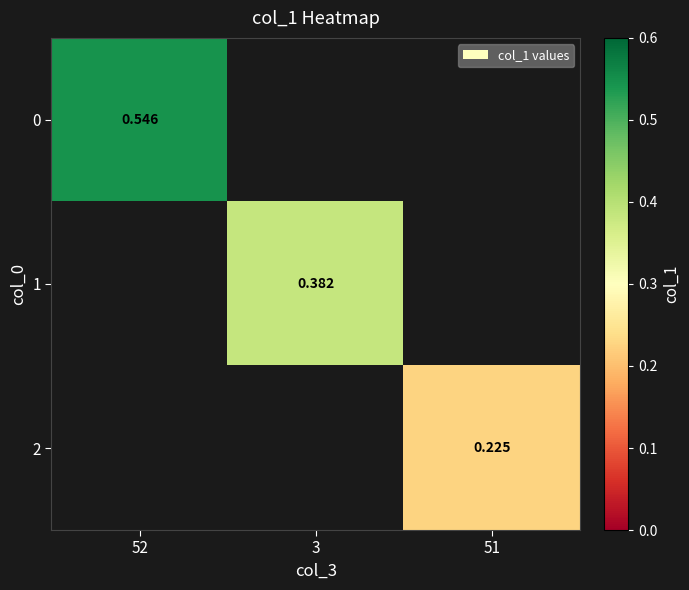

Is the value of 2 at 51 greater than the value of 1 at 3?

No